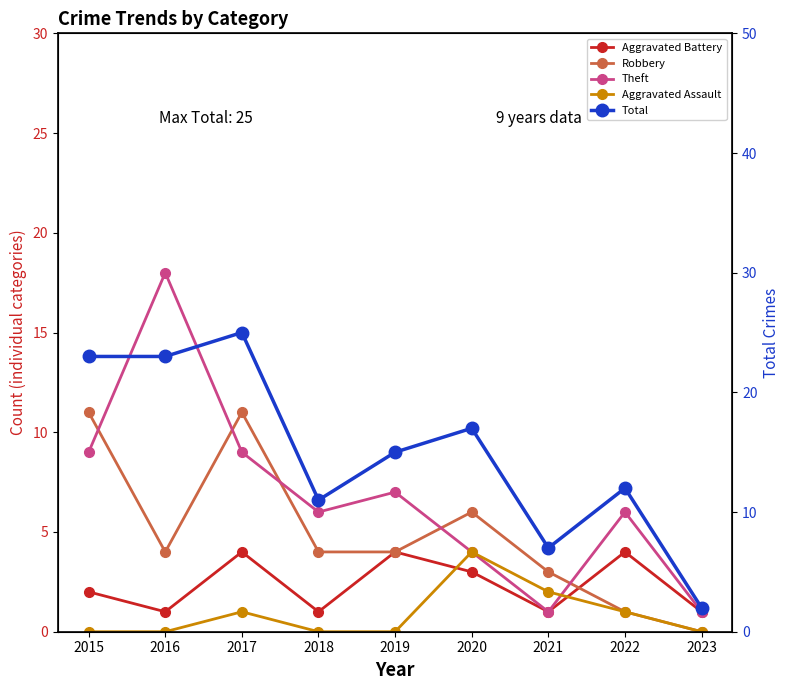

True or false: Theft and Total cross at least once.

False